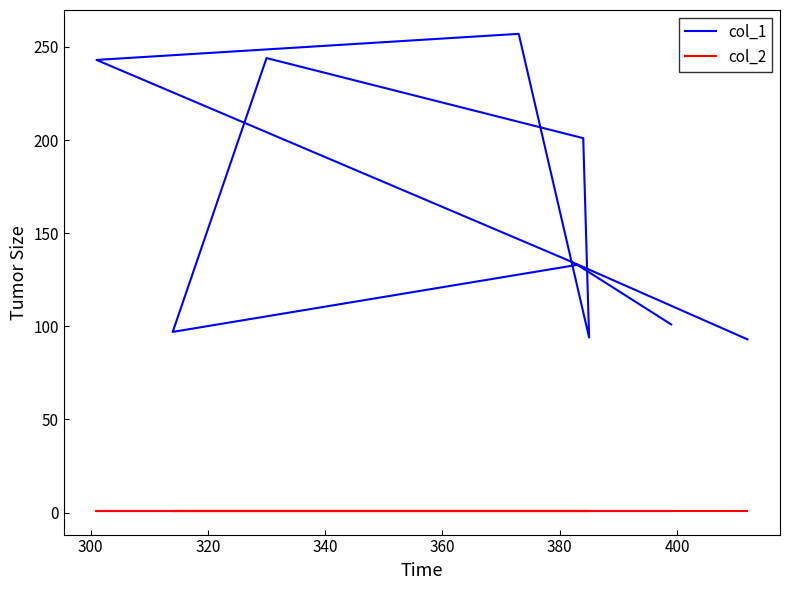

What is the total value across all series at 320?

244